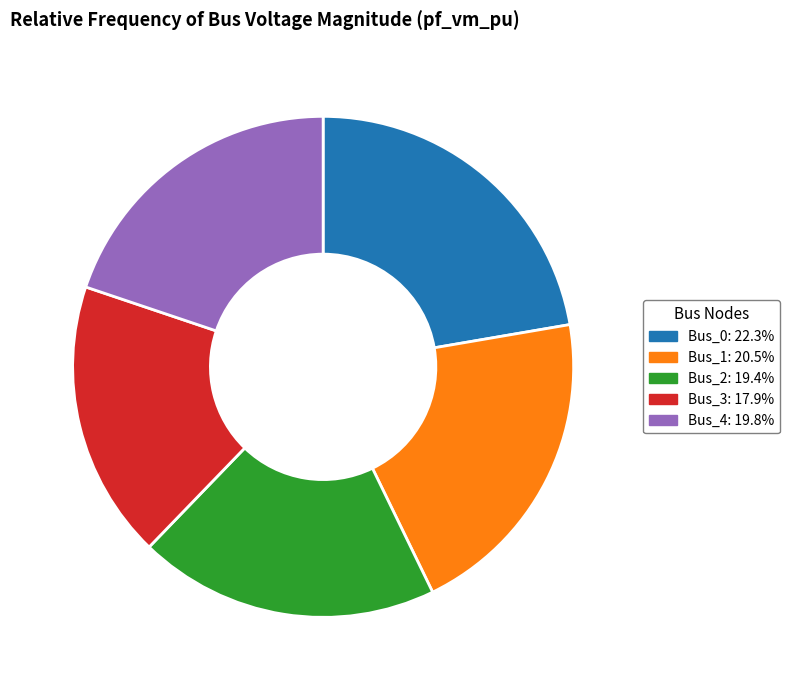

How many segments does this pie chart have?

5